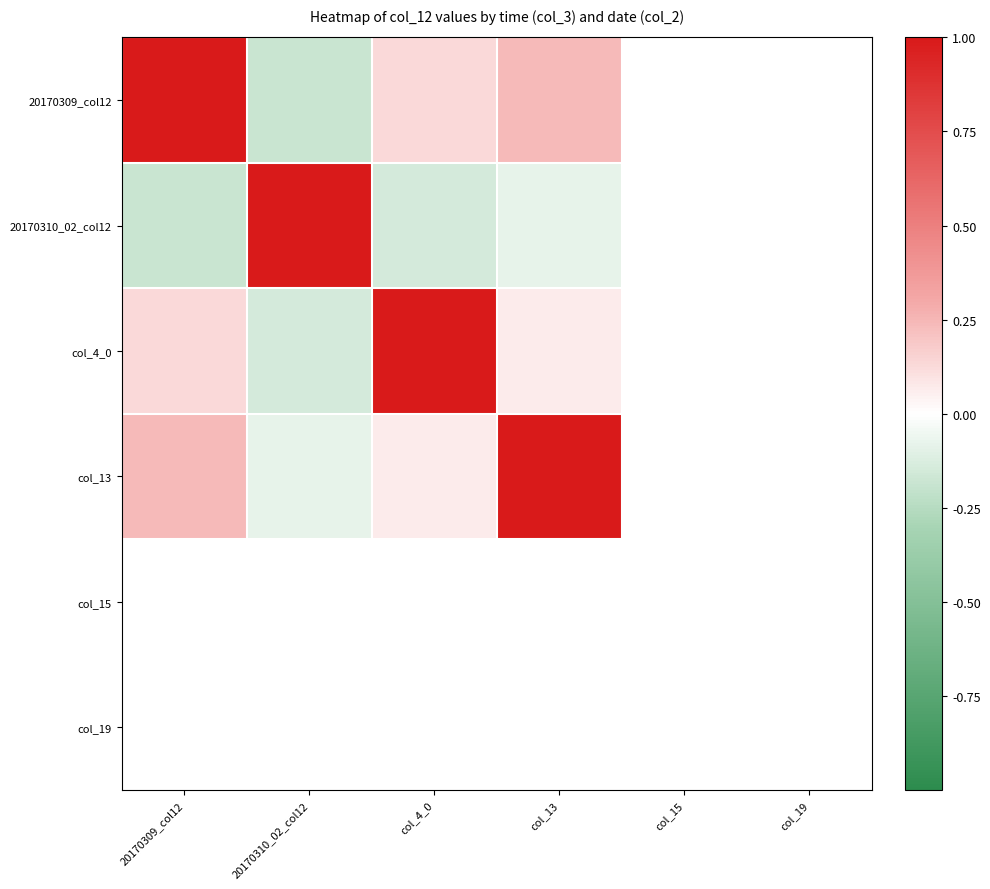

The 20170309_col12 series shows -0.3 at 20170310_02_col12. True or false?

False